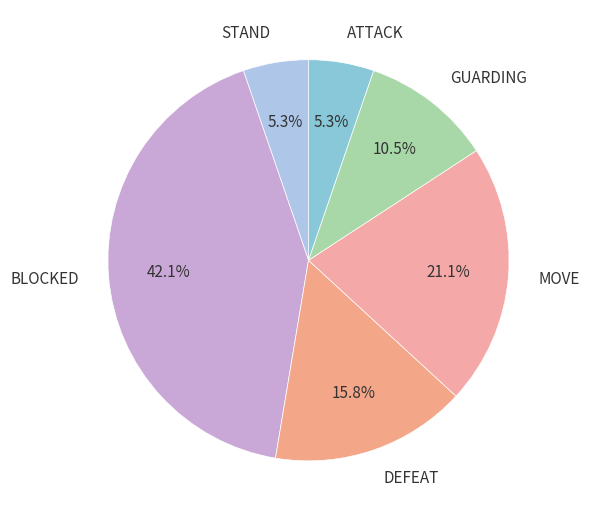

What percentage is the DEFEAT slice, to the nearest percent?

16%